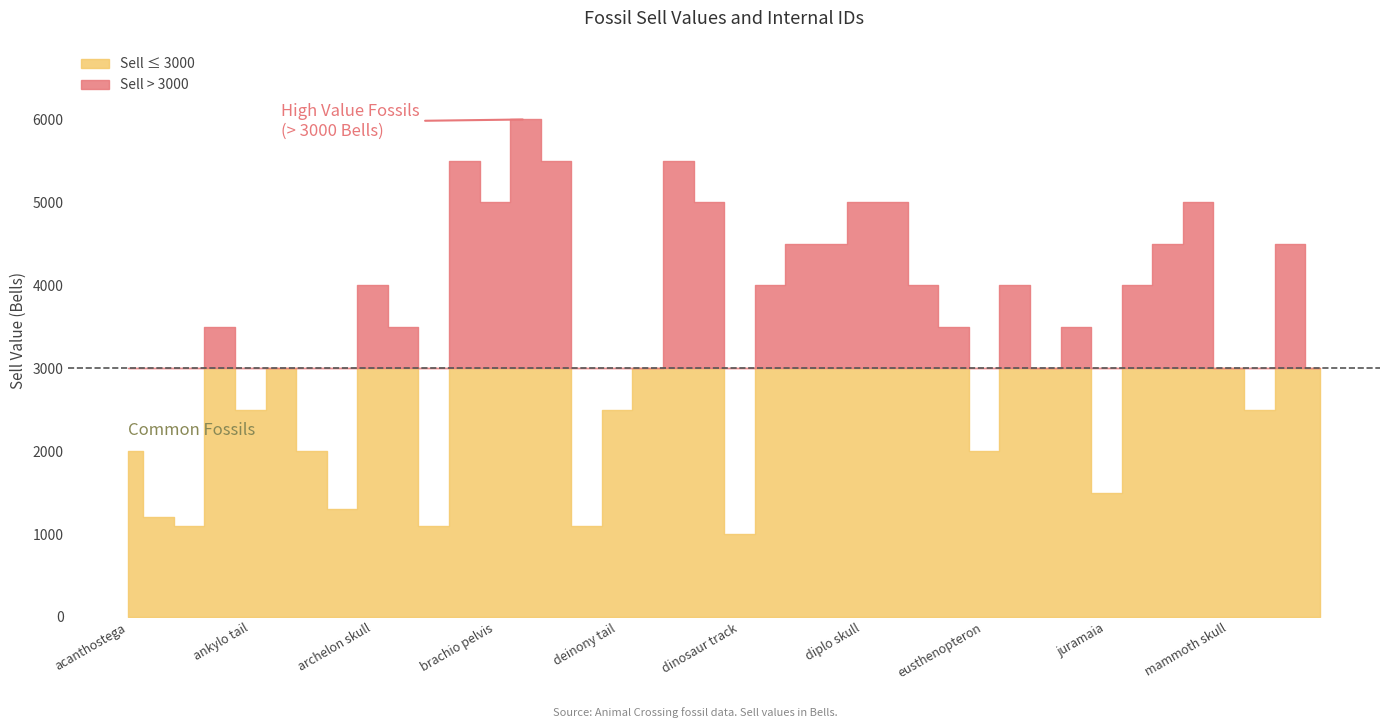

Is it true that Sell Value equals 1142 at ankylo tail?

False